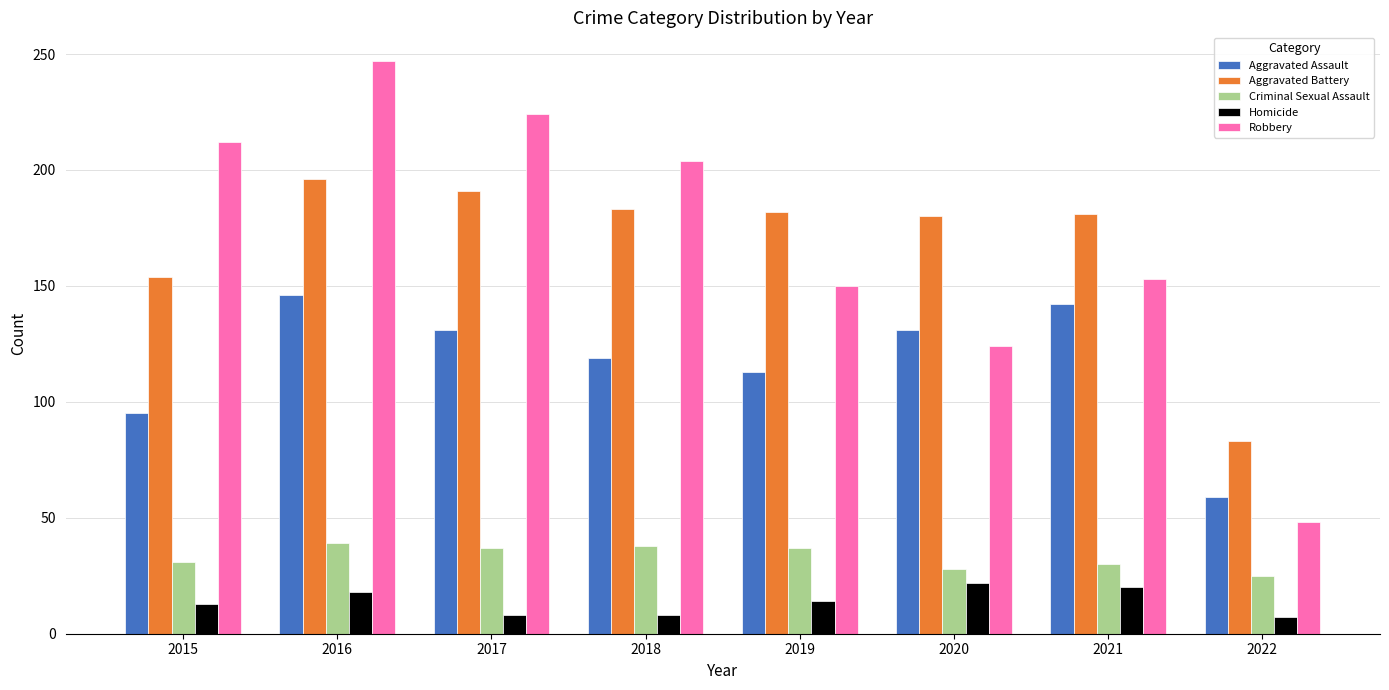

Is the value of Robbery at 2021 greater than the value of Homicide at 2016?

Yes